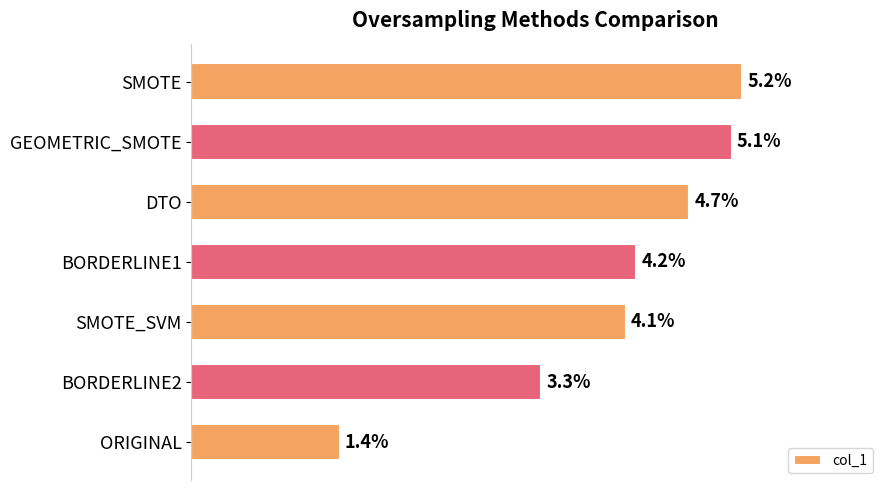

List the labels in order of value, largest first.

SMOTE, GEOMETRIC_SMOTE, DTO, BORDERLINE1, SMOTE_SVM, BORDERLINE2, ORIGINAL